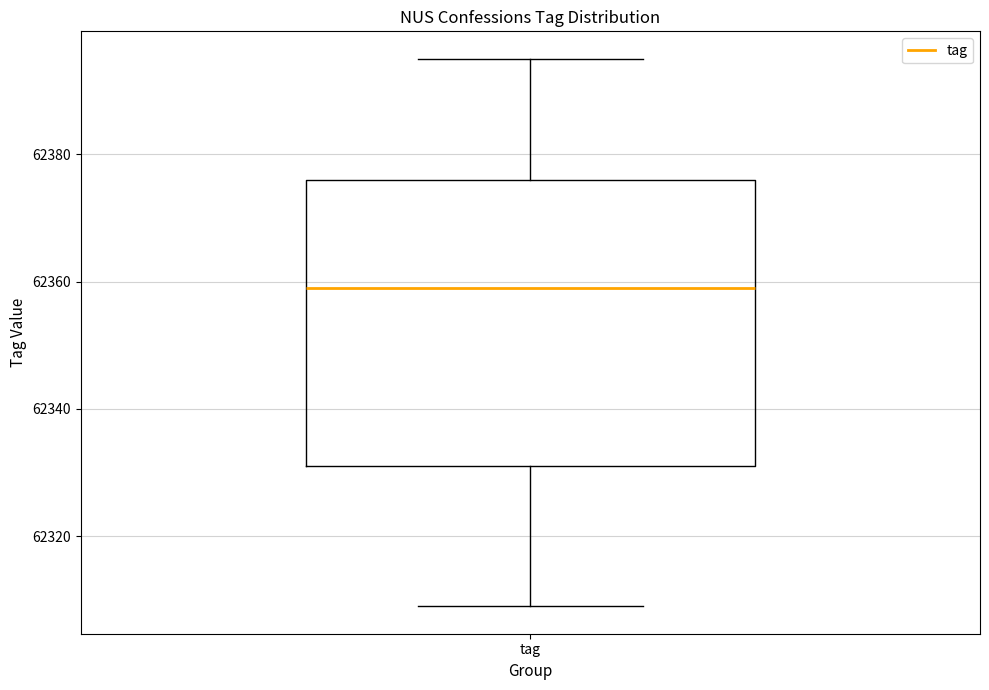

Read this box plot against the y-axis: the position of the median line, the range covered by the box, and the ends of both whiskers. The values are not printed on the chart, so give them approximately, as read against the axis.

median 62360, box 62332 to 62376, whiskers 62310 to 62396